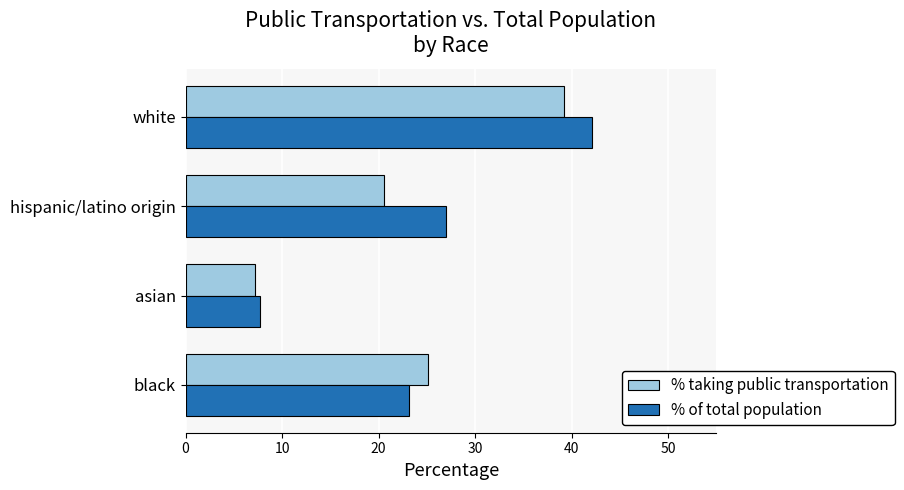

What is the difference between the maximum and minimum values in the % of total population series?

34.4